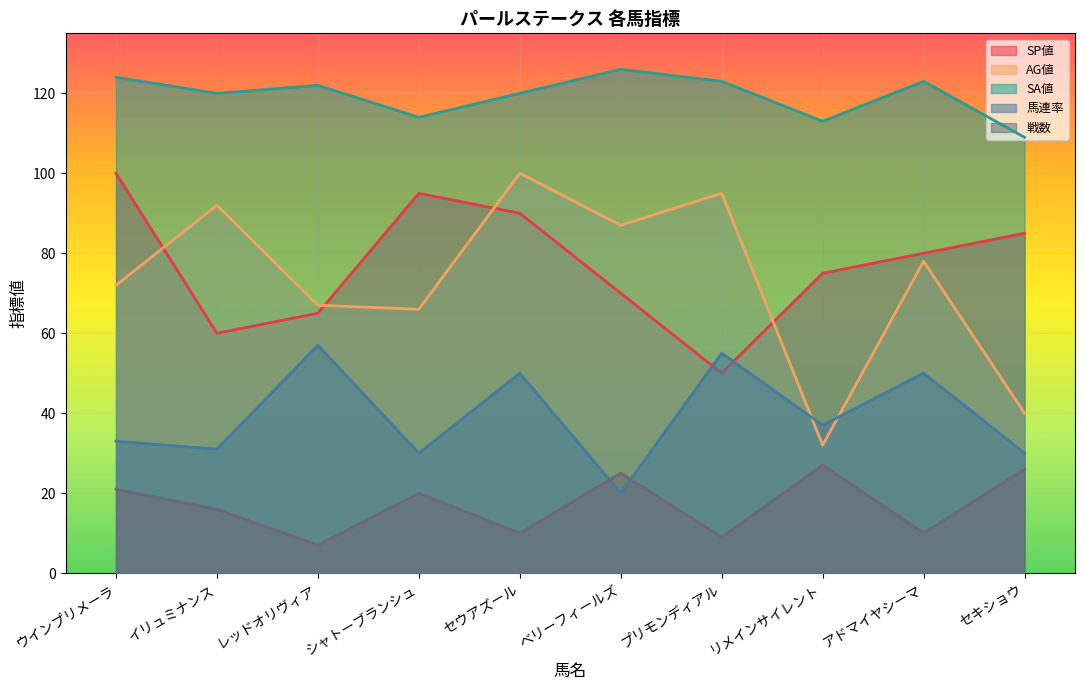

What is the sum of the 馬連率 values at セキショウ and ウインプリメーラ?

63